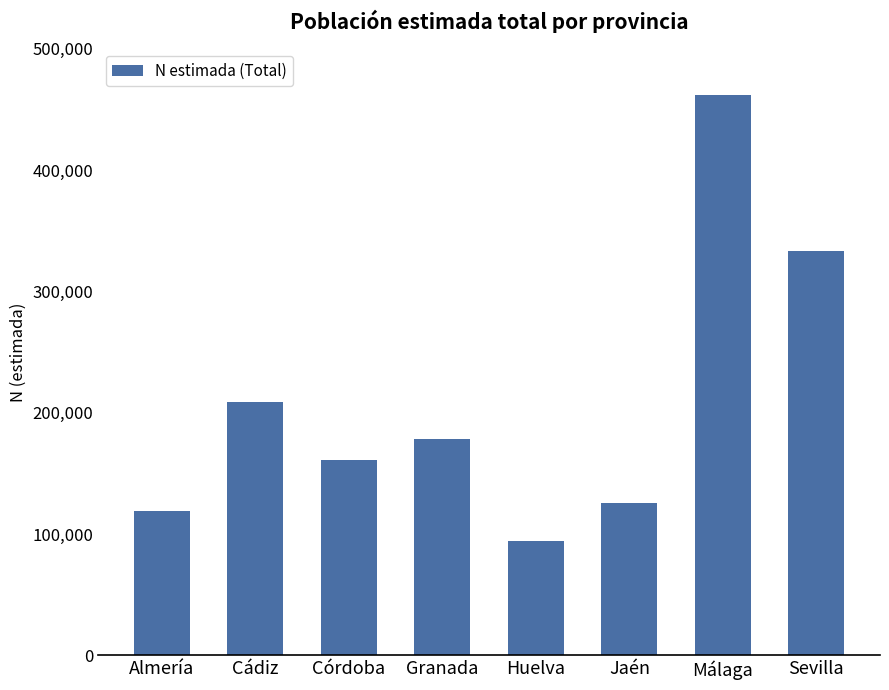

What is the change in value from Cádiz to Huelva?

-114780